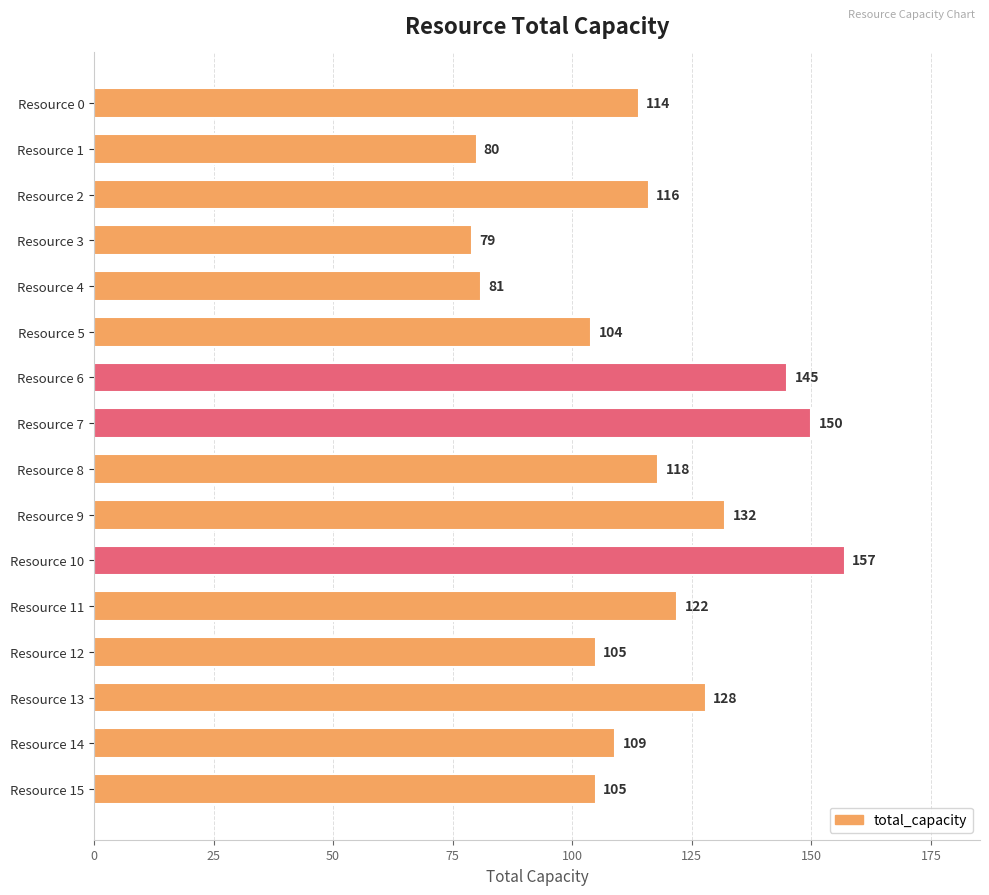

Count the number of categories in the chart.

16